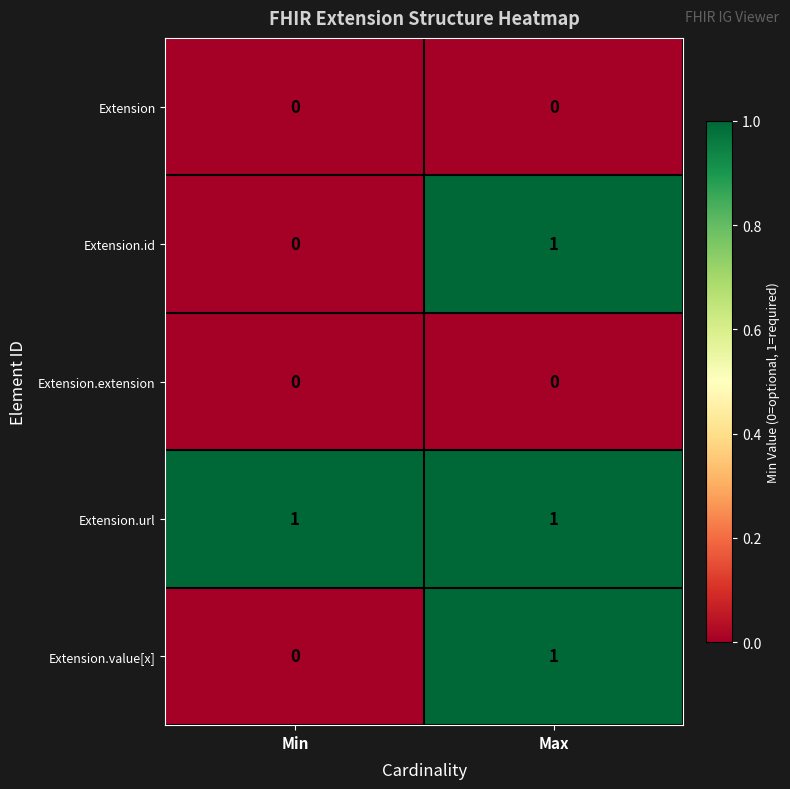

Is it true that Extension.id equals 1 at Max?

True